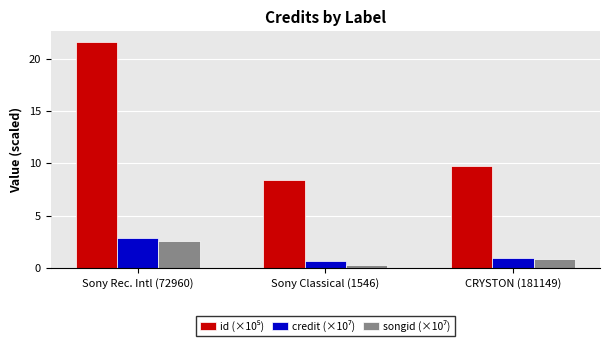

What is the maximum value shown in the chart?

21.6